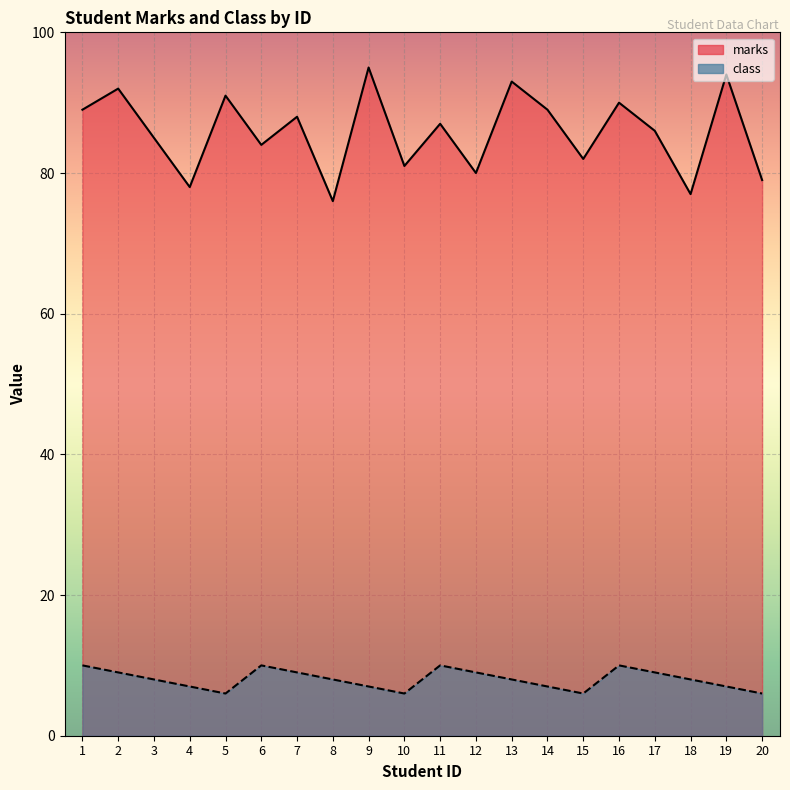

What is the difference between the second highest and minimum values in the marks series?

18